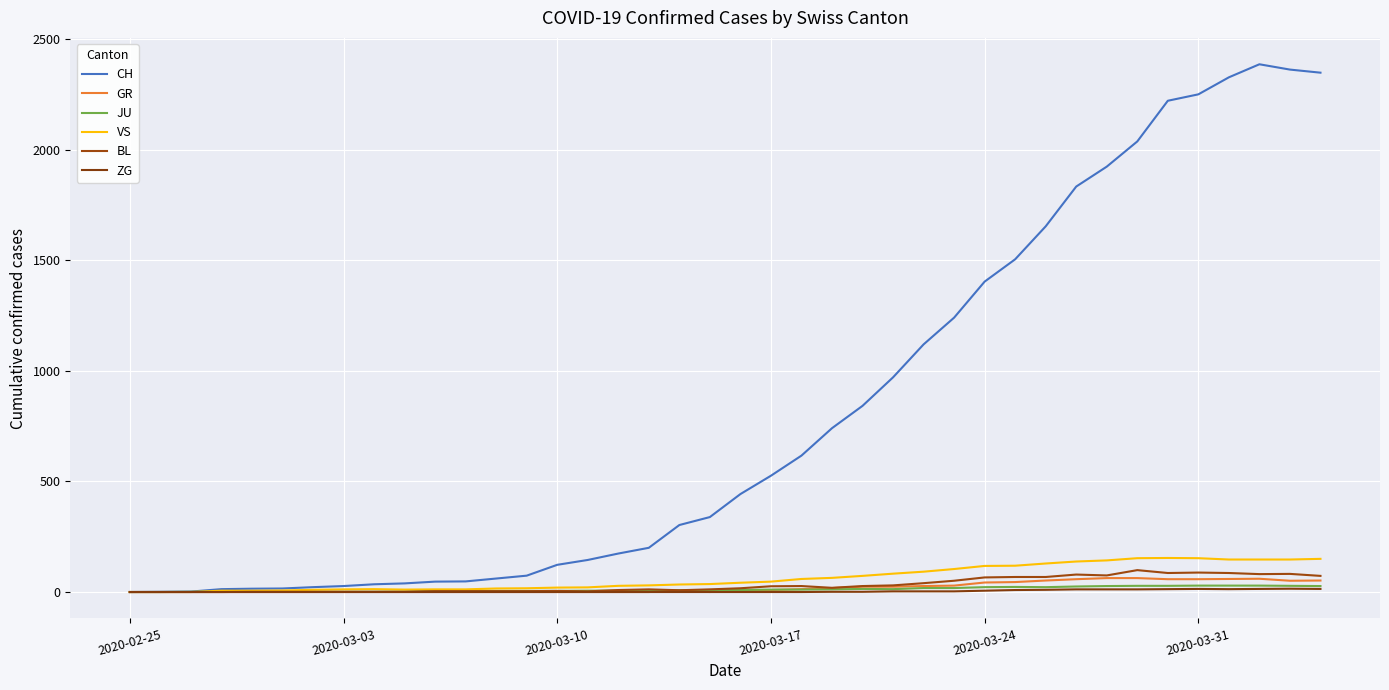

Does the chart display data point markers on the line(s)?

No